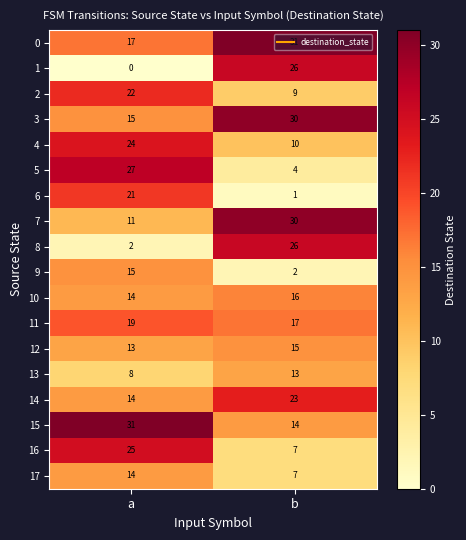

What is the difference between the maximum and minimum values in the 6 series?

20